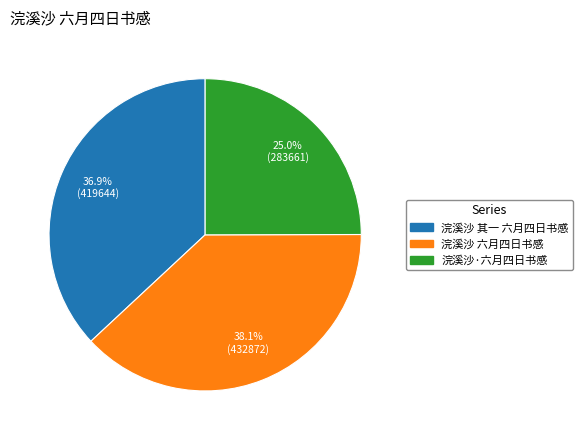

Combined, what portion of the pie is 浣溪沙 六月四日书感 and 浣溪沙 其一 六月四日书感?

75.0%